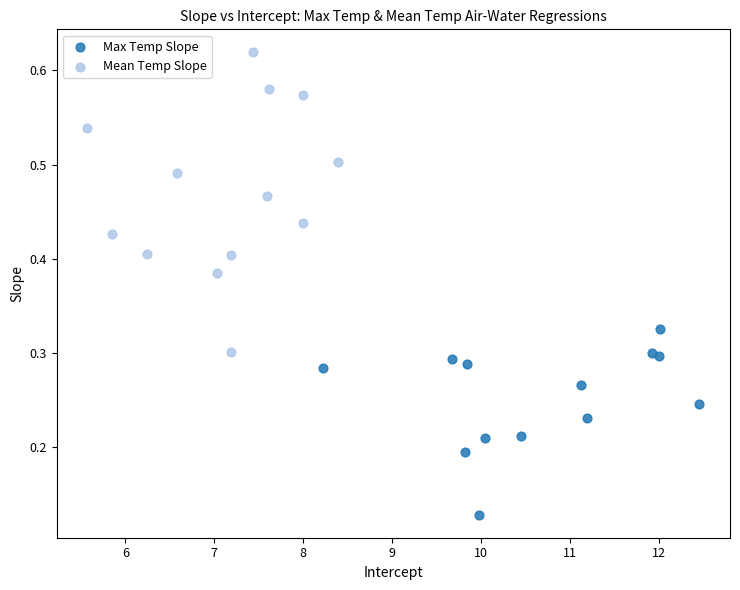

Which series reaches the minimum Y coordinate?

Max Temp Slope